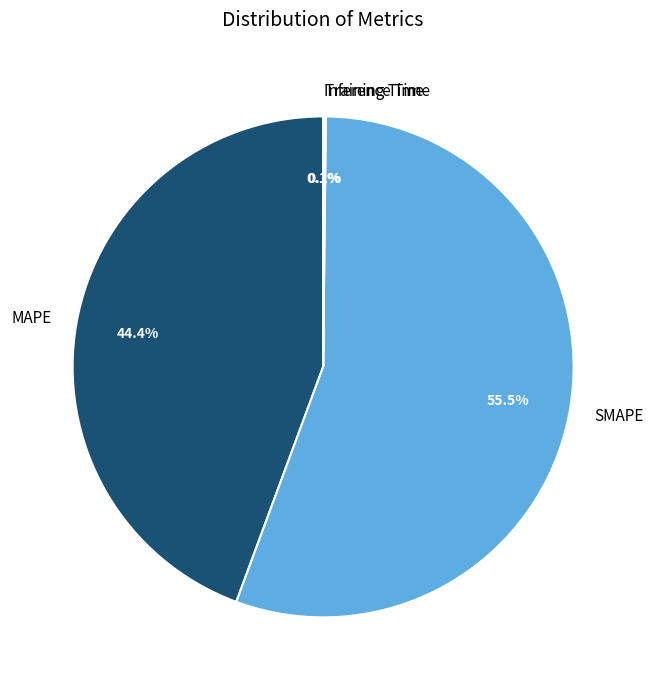

The MAPE slice represents 44% of the pie. True or false?

True